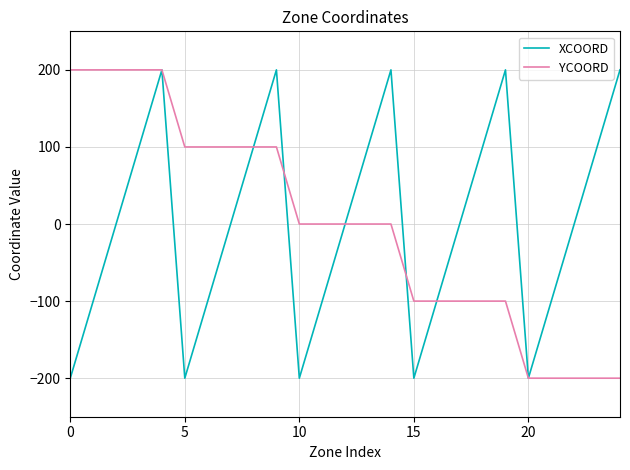

What is the greatest value displayed?

200